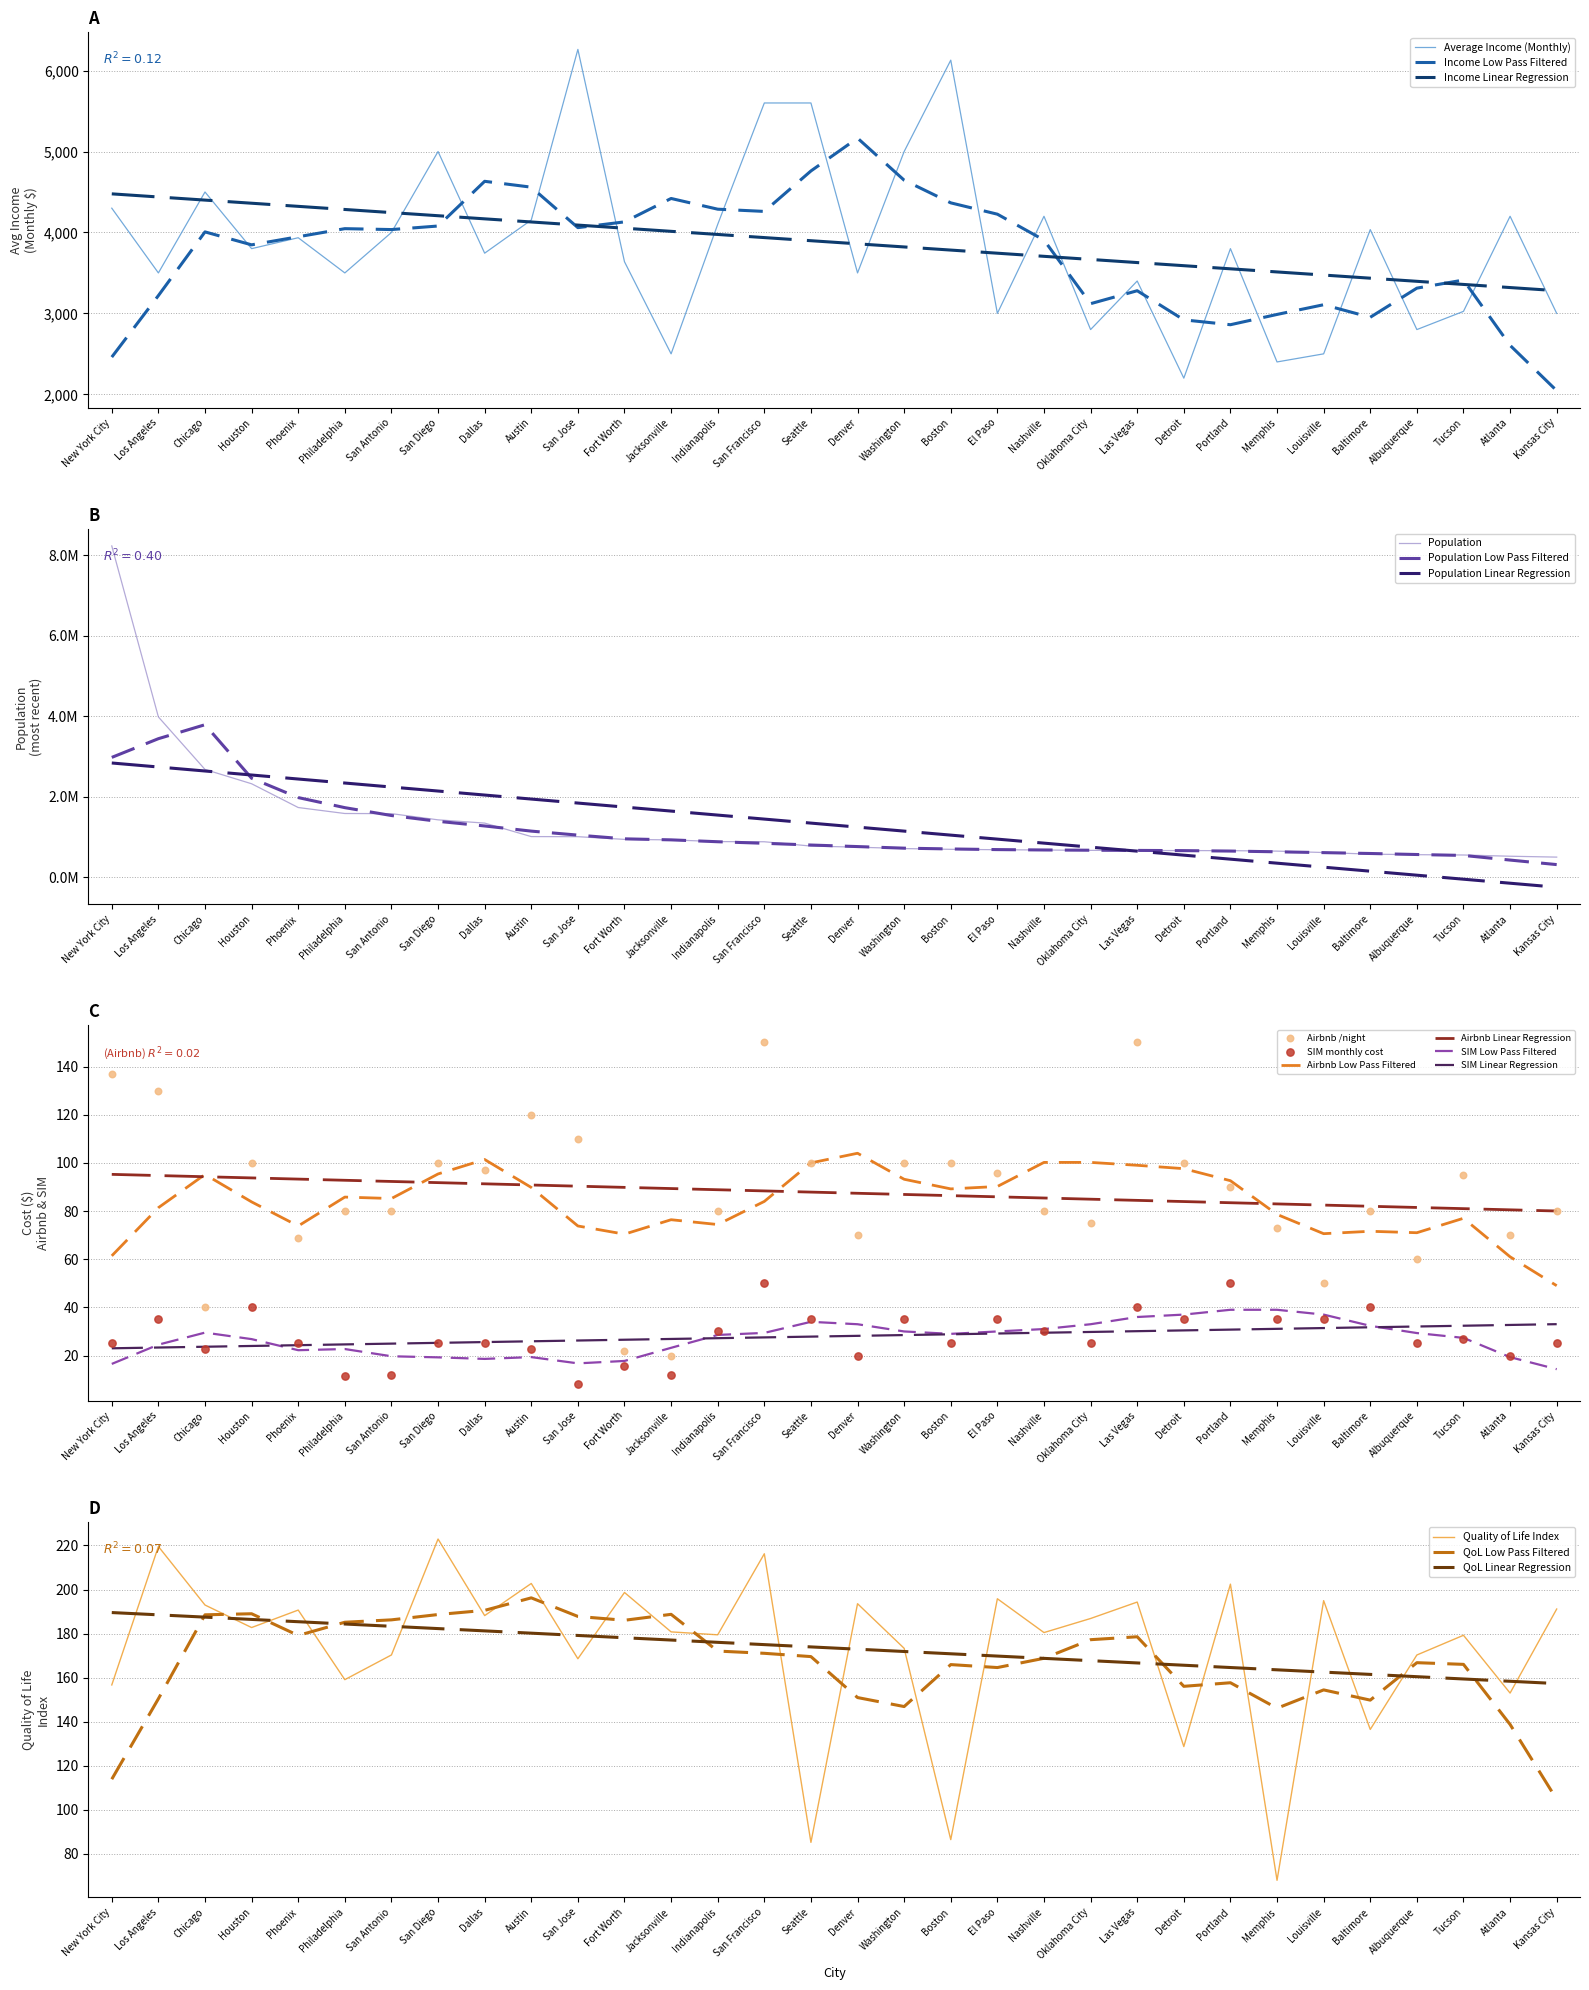

Is the value of Quality of Life Index at Albuquerque greater than the value of Average Income (Monthly) at Fort Worth?

No